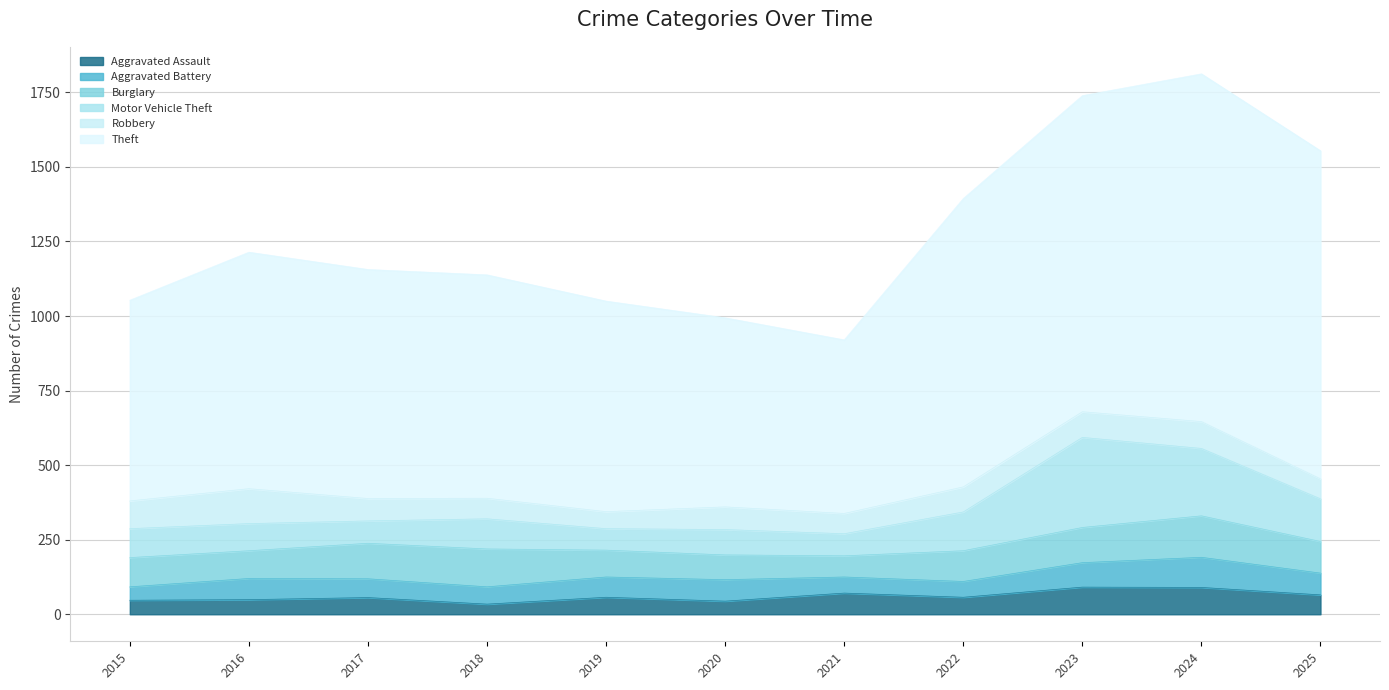

What is the difference between the highest and lowest values at 2020?

590